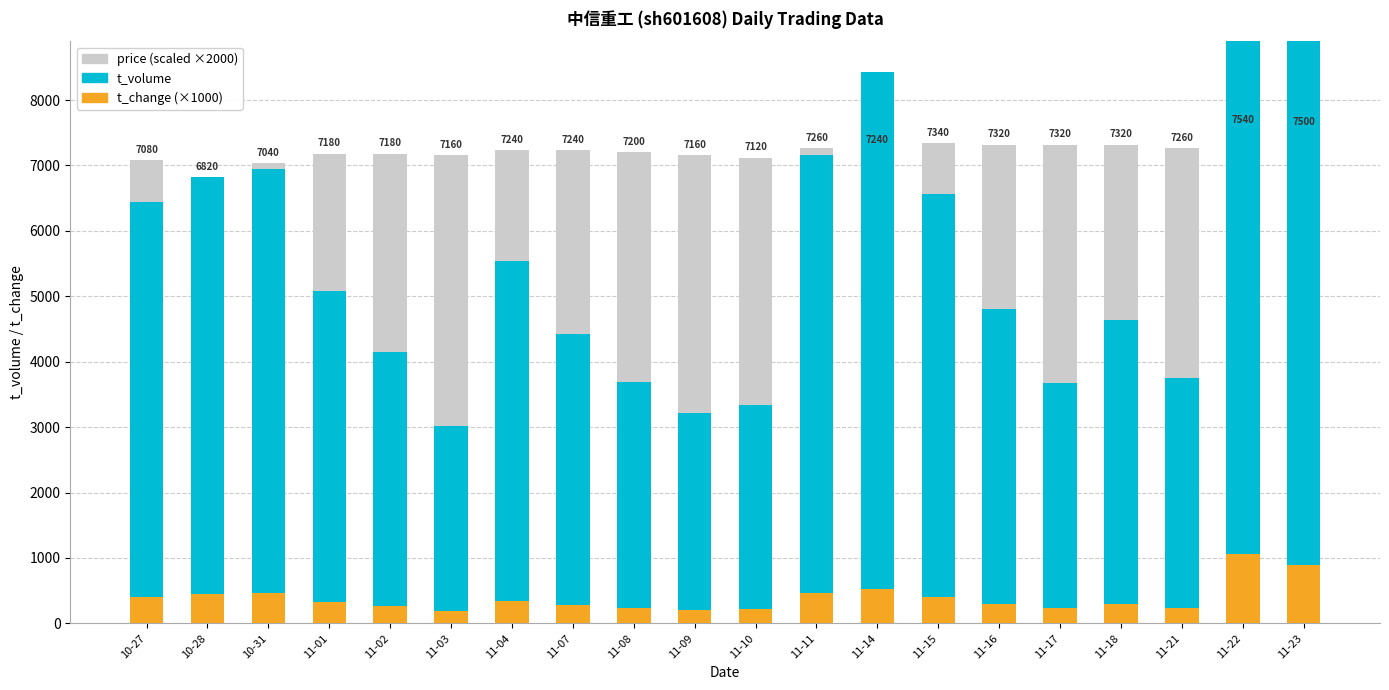

What is the minimum value shown in the chart?

190